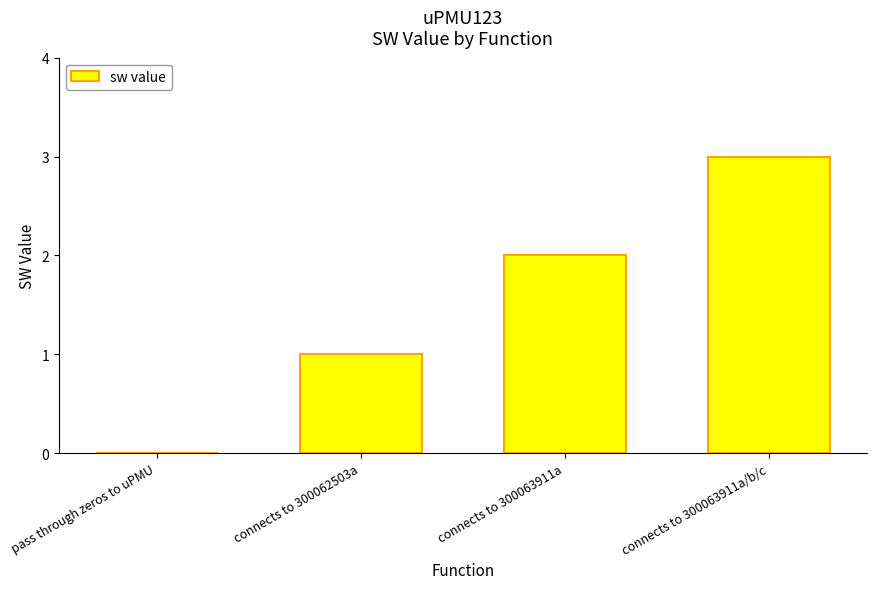

Which has a higher value, pass through zeros to uPMU or connects to 300063911a?

connects to 300063911a